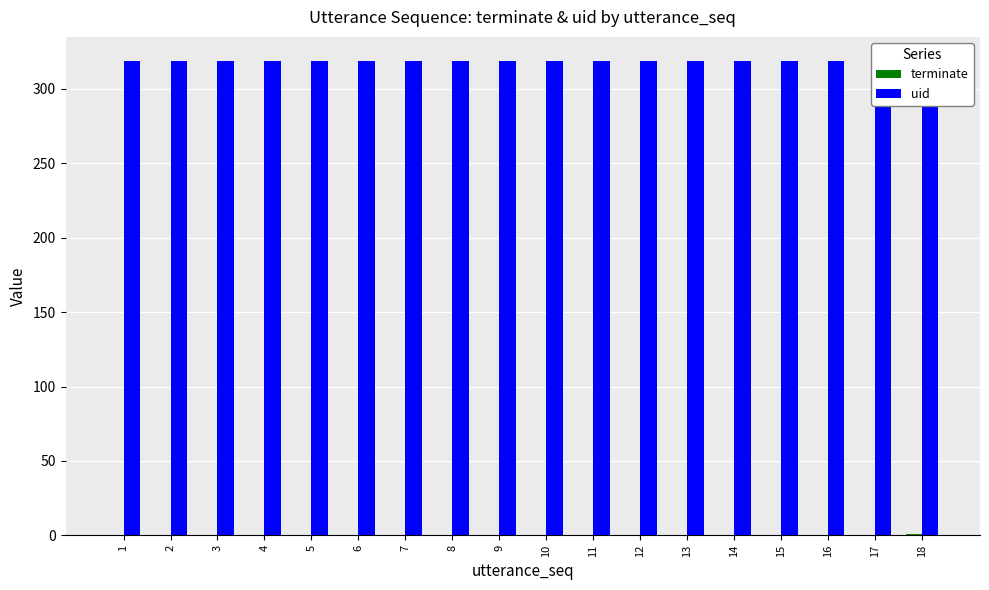

What is the spread (max minus min) of values at 8?

319